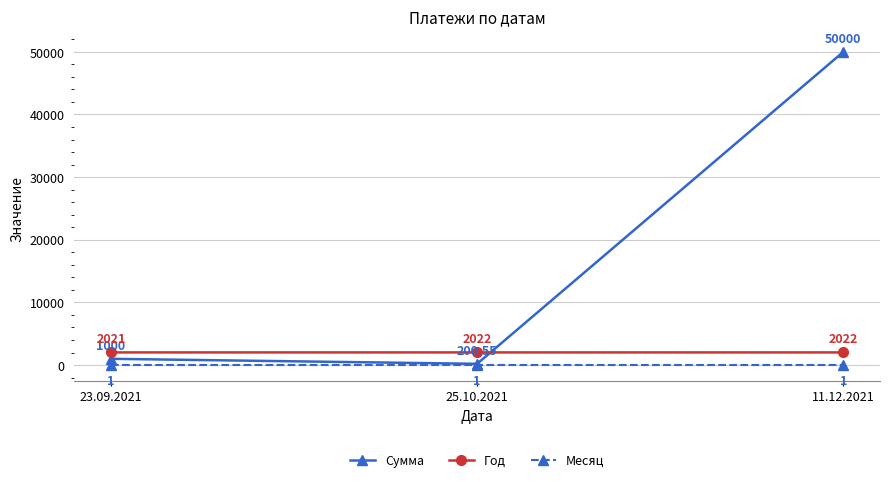

Reading right to left, extract all data points from this chart.

Сумма: 50000.0	200.6	1000.0
Год: 2022.0	2022.0	2021.0
Месяц: 1.0	1.0	1.0